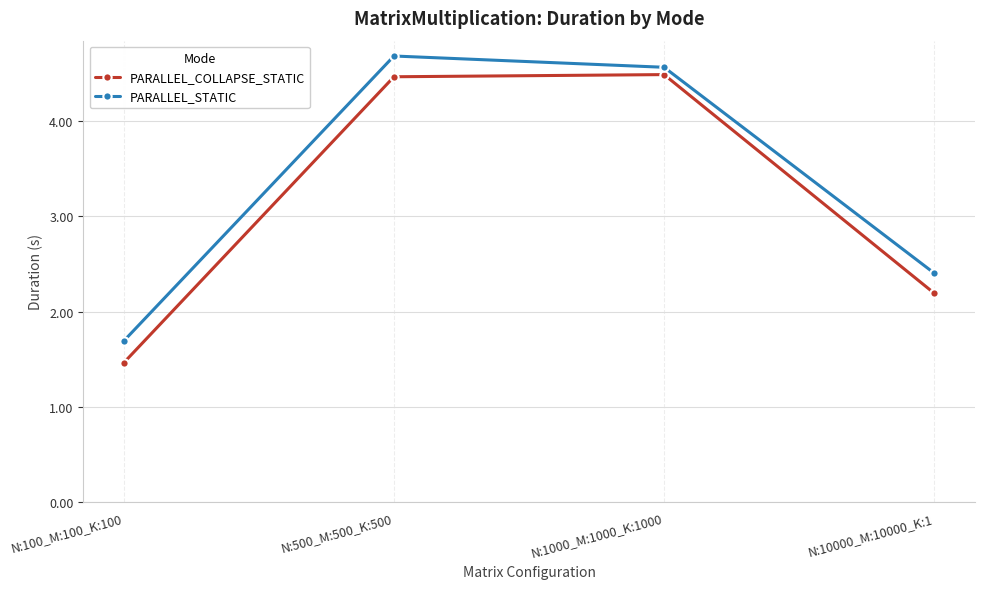

What is the difference between the highest and lowest values at N:10000_M:10000_K:1?

0.2